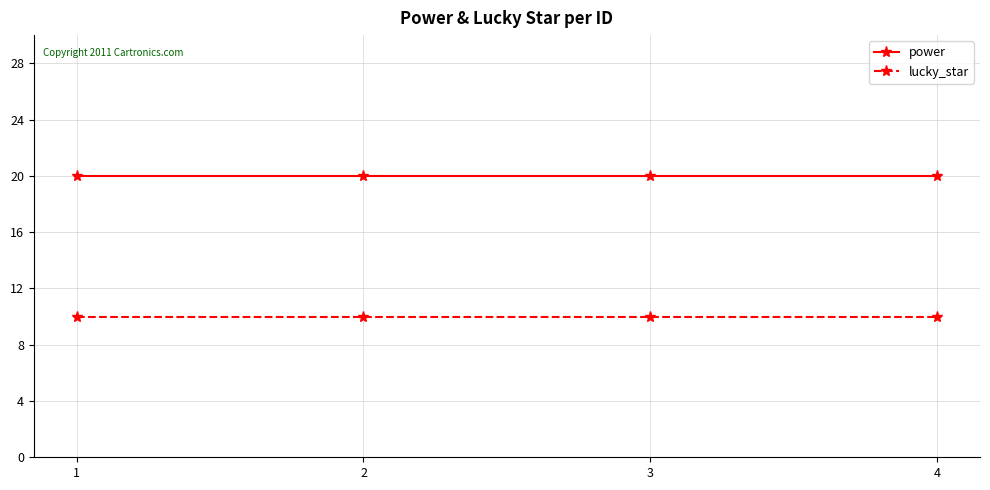

True or false: power and lucky_star cross at least once.

False